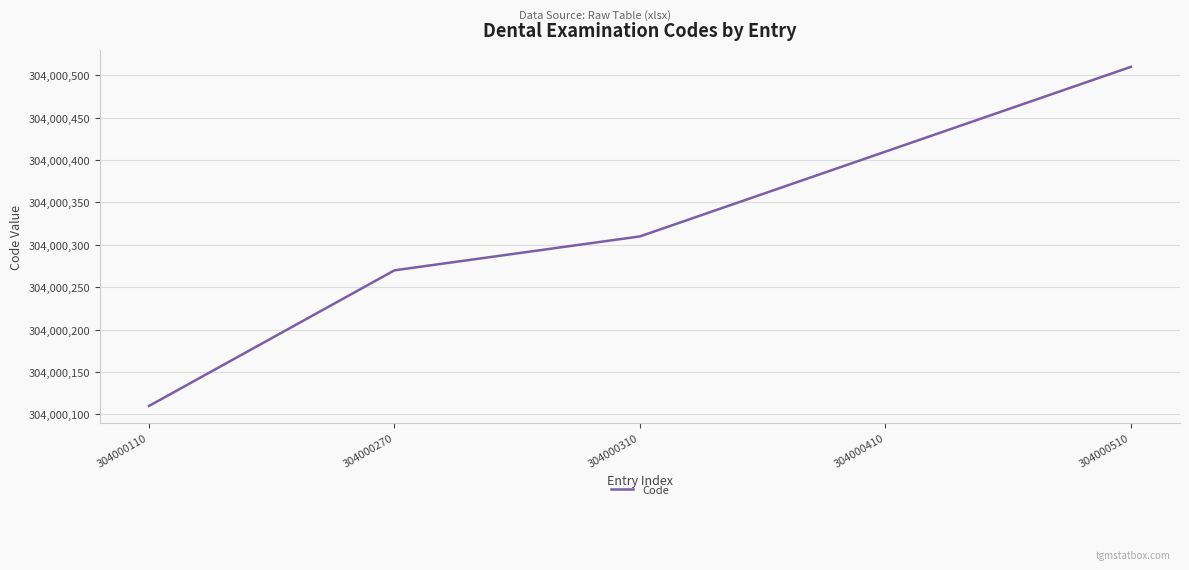

At which category does the chart reach its minimum across all series?

304000110